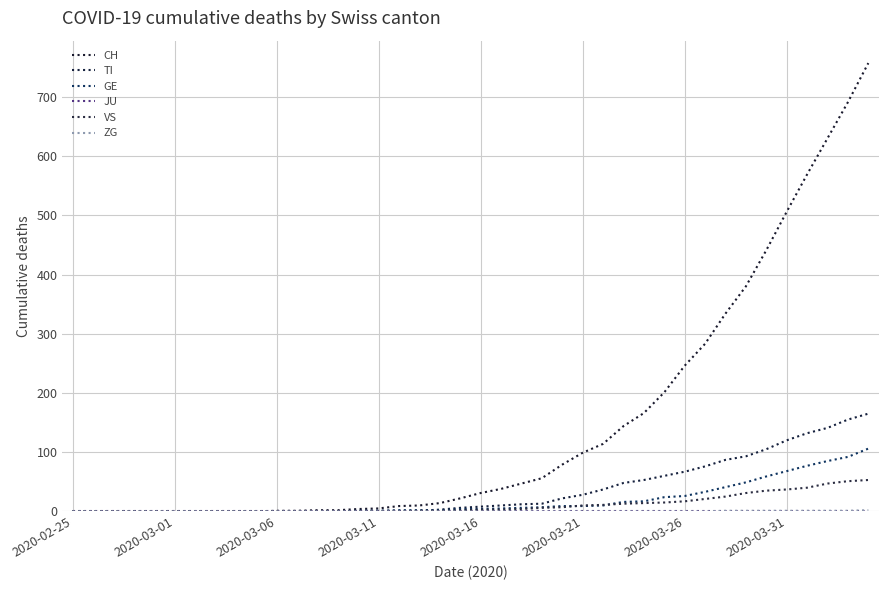

Does the chart have visible grid lines?

Yes